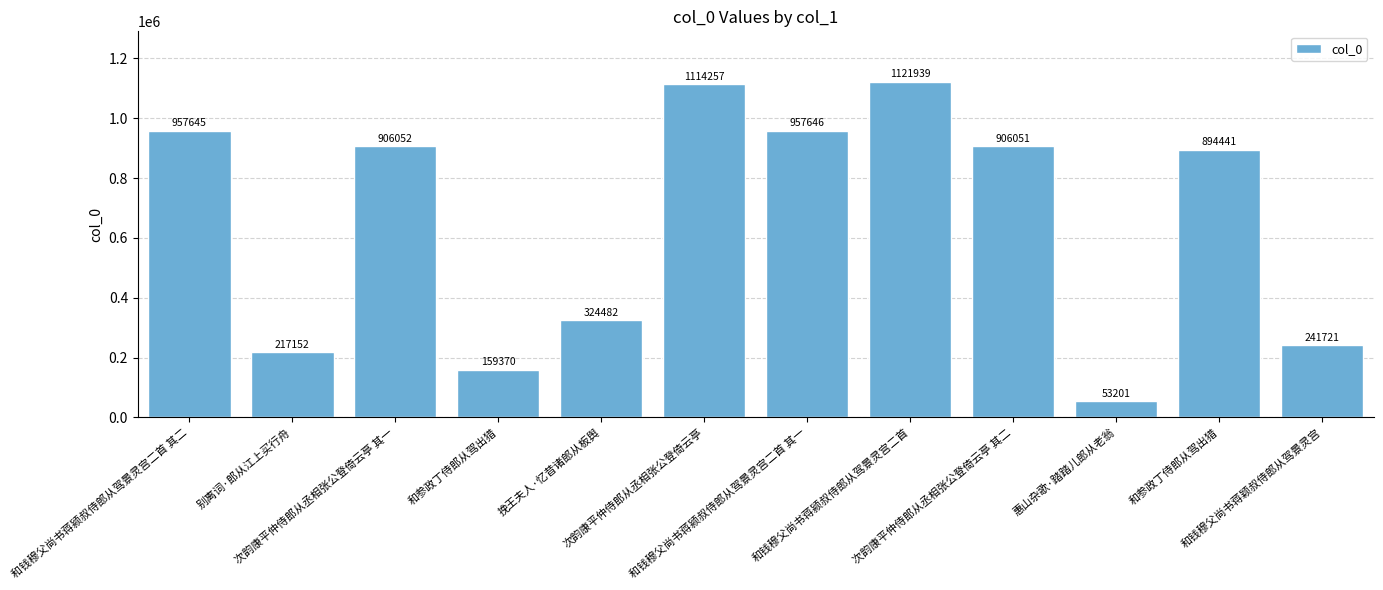

How many categories are shown in the chart?

12